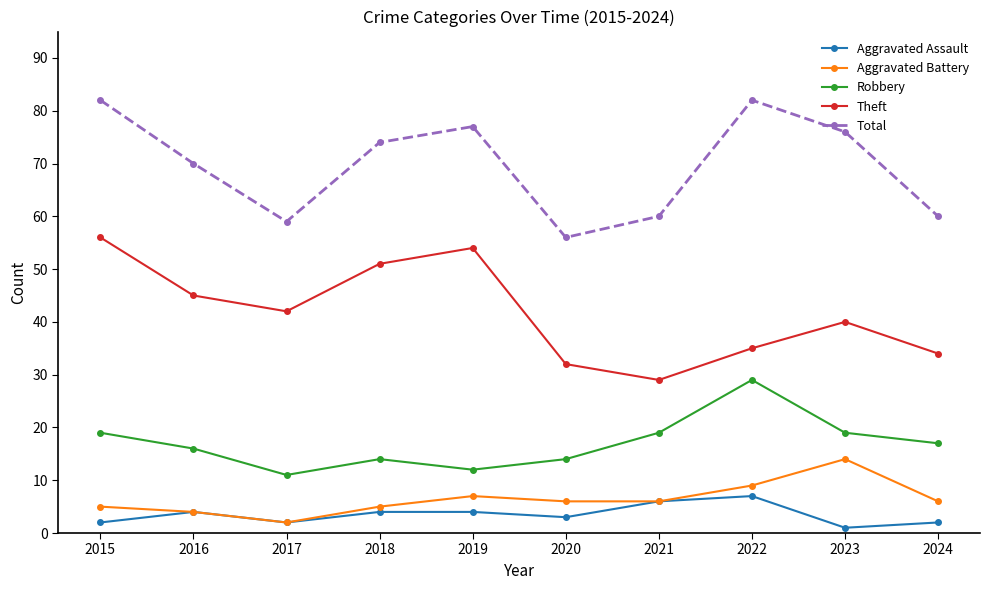

Reading left to right, extract all data points from this chart.

Aggravated Assault: 2	4	2	4	4	3	6	7	1	2
Aggravated Battery: 5	4	2	5	7	6	6	9	14	6
Robbery: 19	16	11	14	12	14	19	29	19	17
Theft: 56	45	42	51	54	32	29	35	40	34
Total: 82	70	59	74	77	56	60	82	76	60